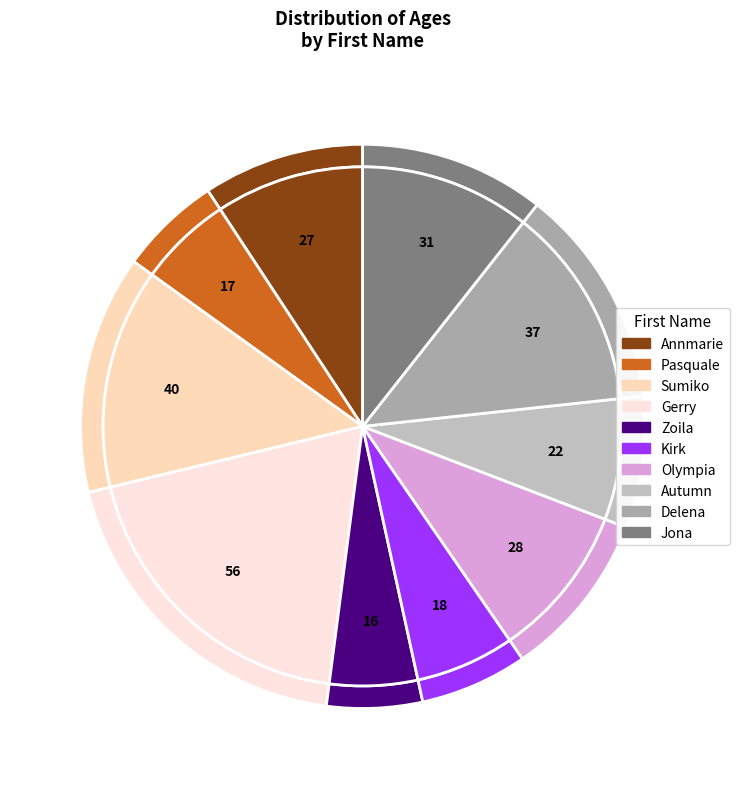

The Olympia slice represents 1% of the pie. True or false?

False